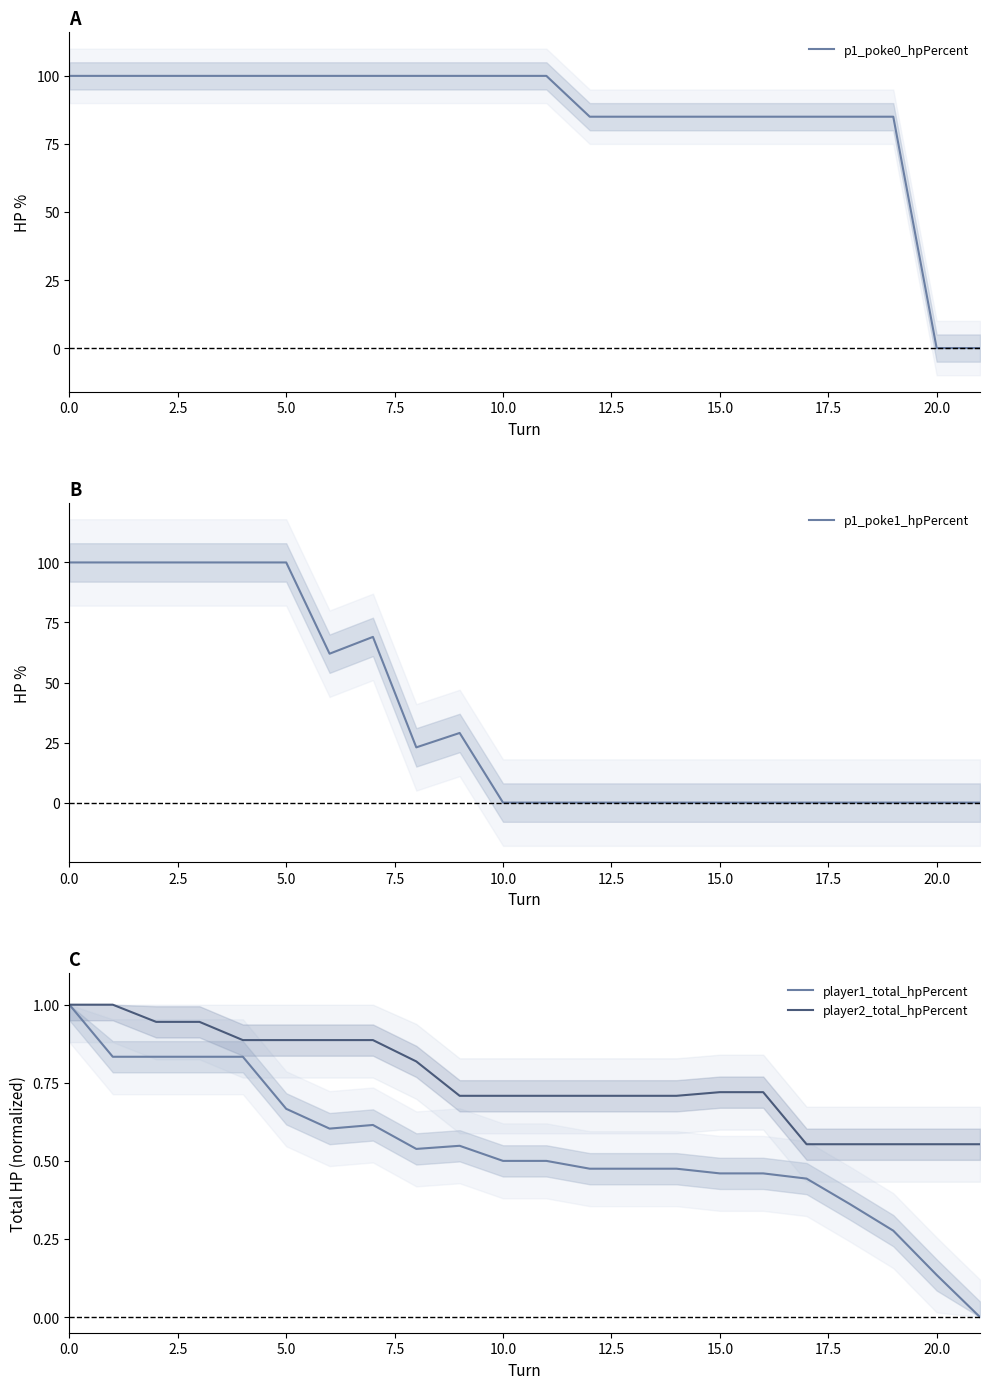

What is the sum of all player1_total_hpPercent values?

11.9